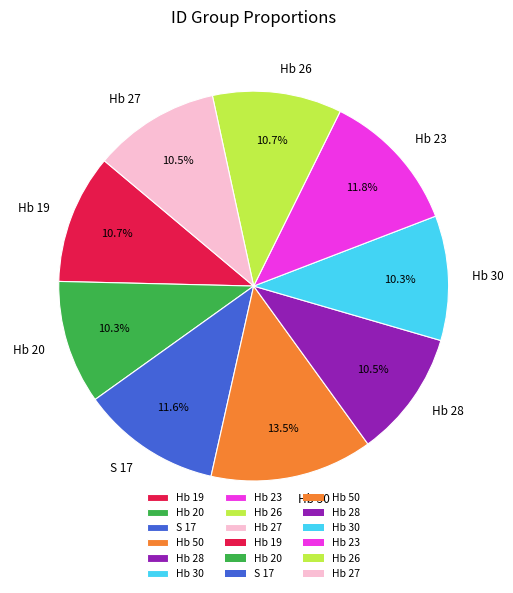

To the nearest percent, what percentage of the pie is Hb 19?

11%